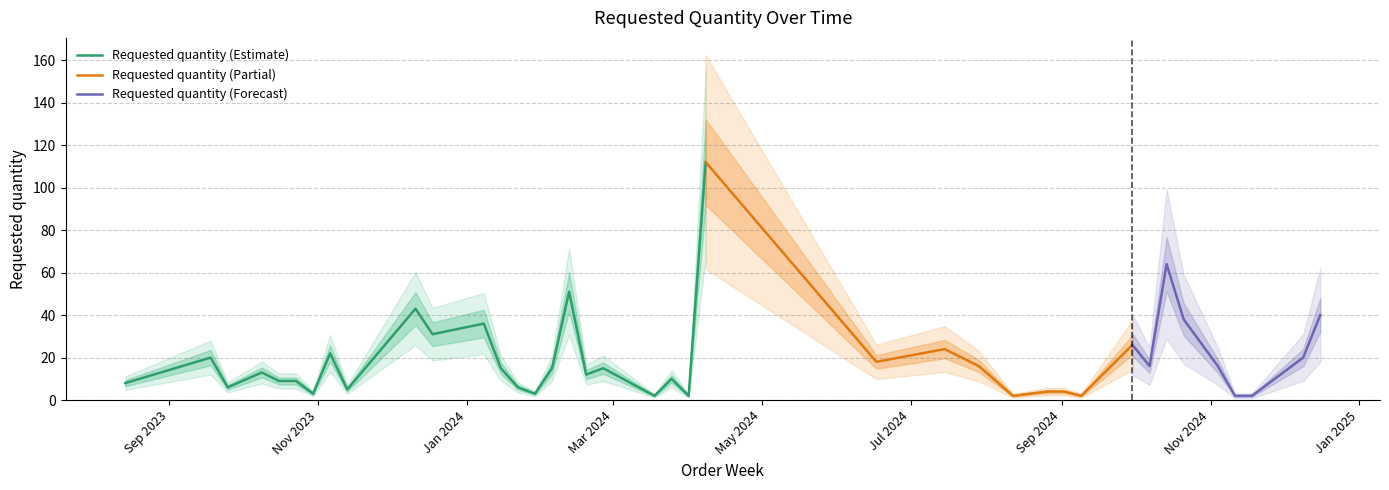

What is the sum of the values at 2023-11-13 and 2024-07-29?

21